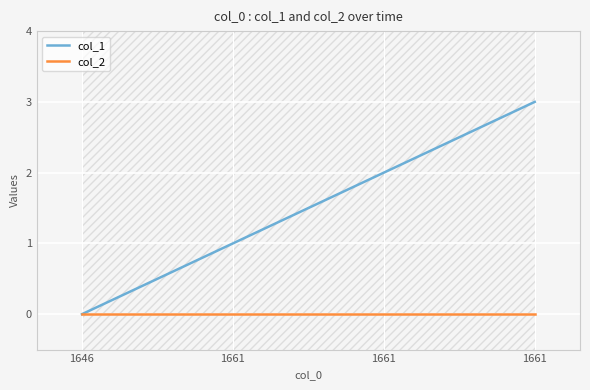

True or false: col_2 and col_1 intersect in this chart.

False